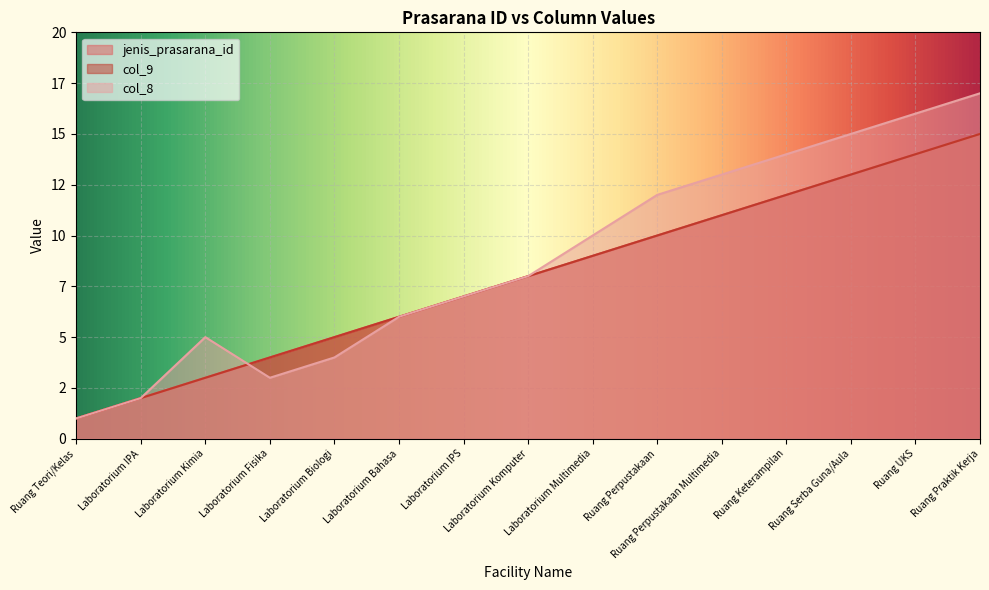

What is the label of the 6th point from the left?

Laboratorium Bahasa